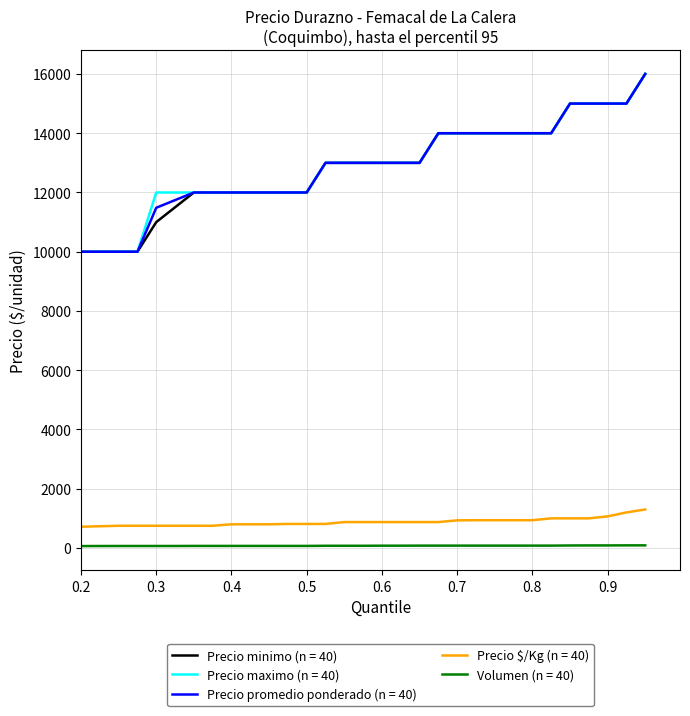

True or false: Precio $/Kg (n = 40) and Precio promedio ponderado (n = 40) cross at least once.

False